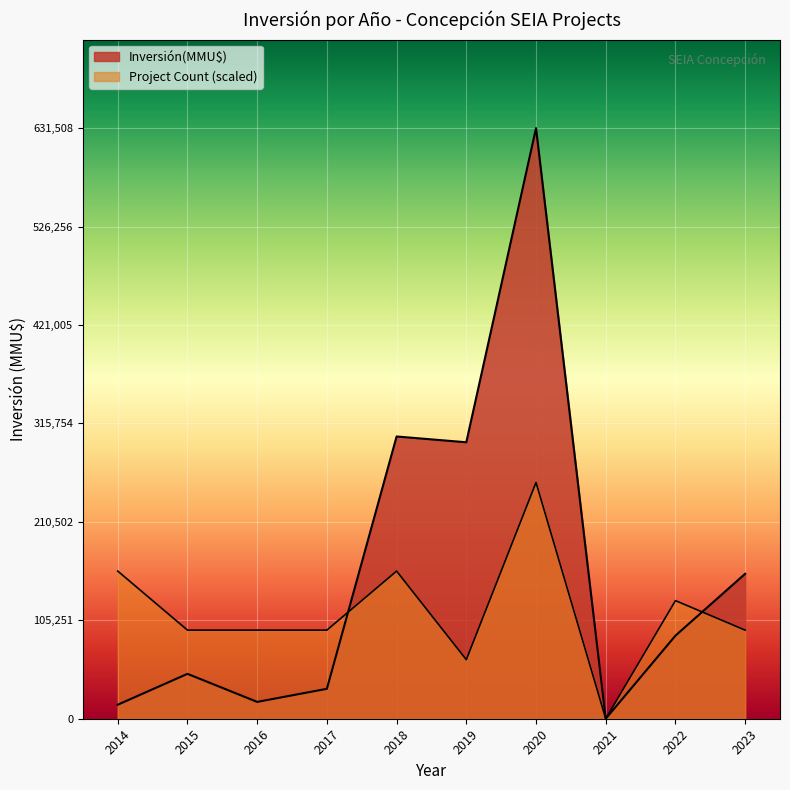

How many lines are shown in the chart?

2